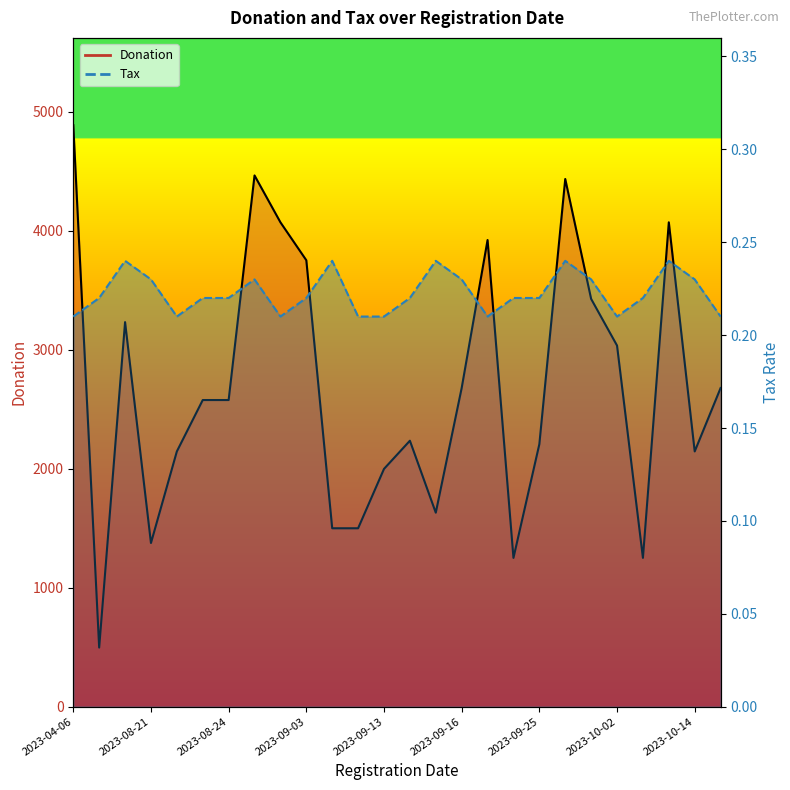

True or false: Tax and Donation intersect in this chart.

False